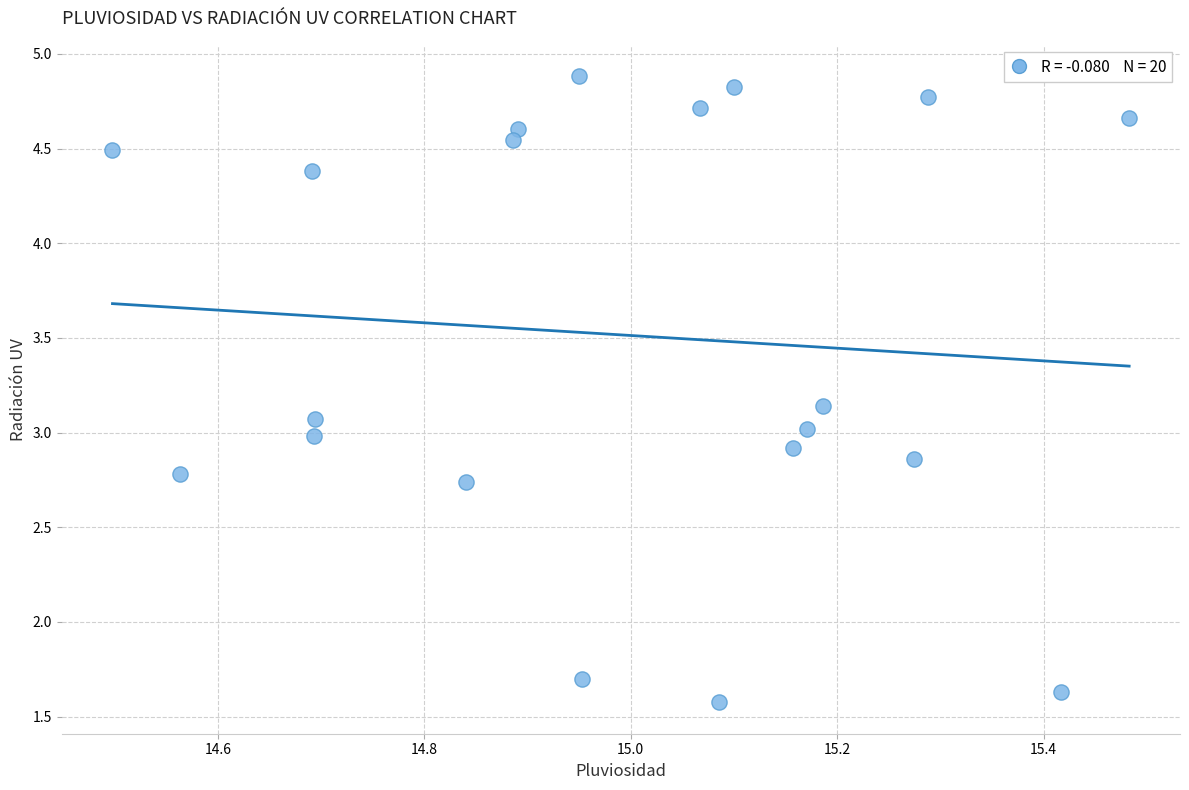

What is the range of X values (max minus min)?

1.0